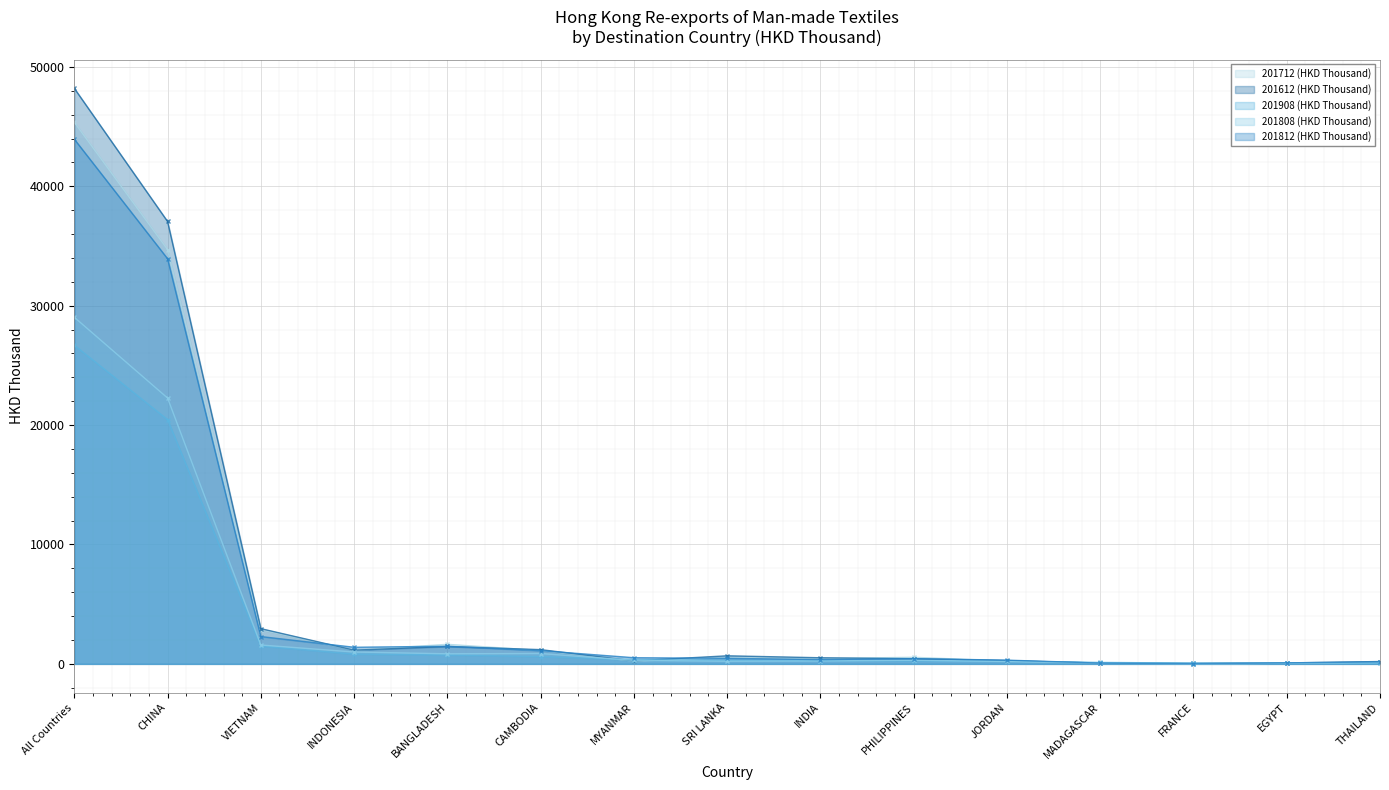

Where is the first local maximum for 201808 (HKD Thousand)?

CAMBODIA